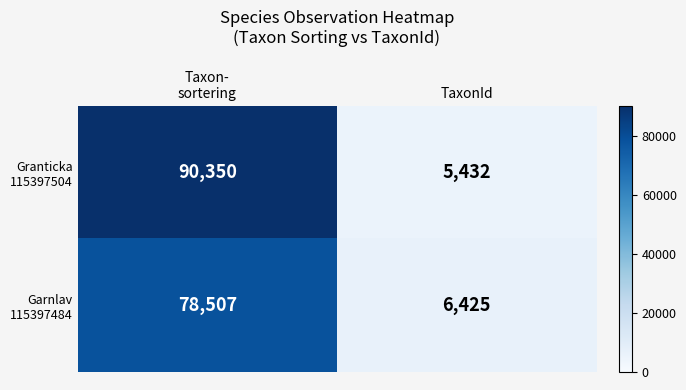

At how many categories does at least one series exceed 75485?

1